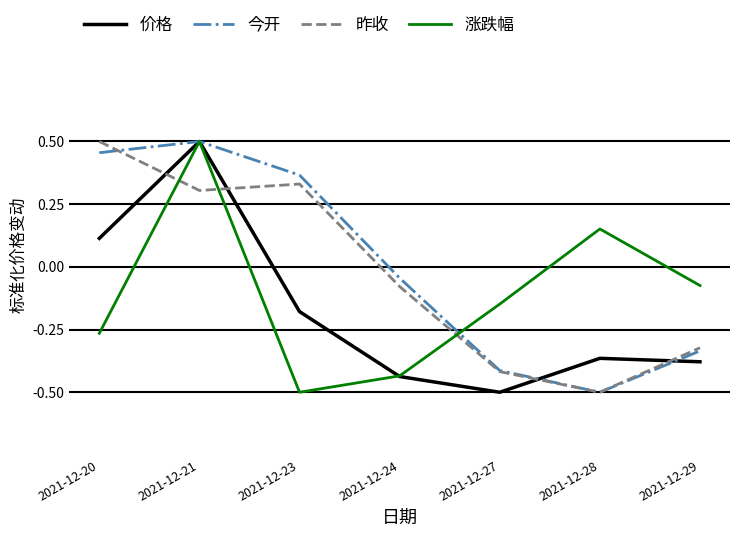

True or false: 价格 has a value of -0.3 at 2021-12-23.

False